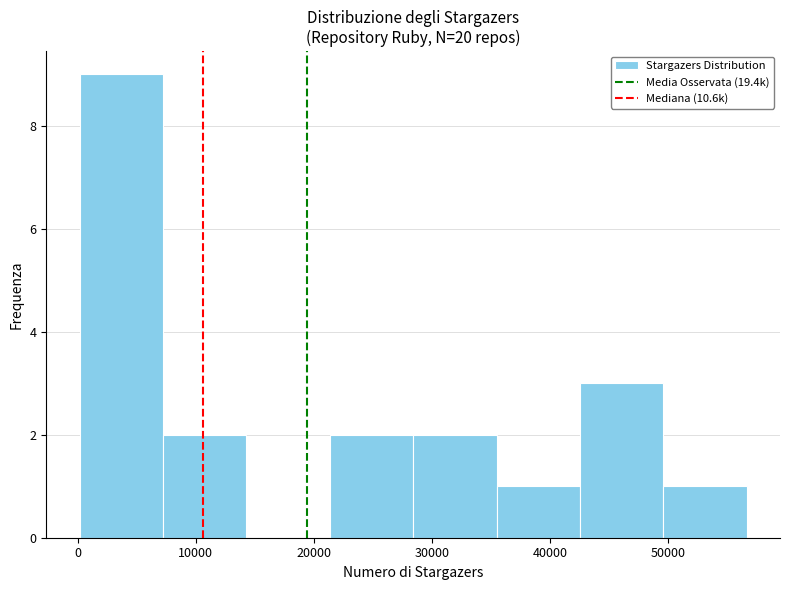

Which range on the x-axis has the tallest bar?

0 to 7000